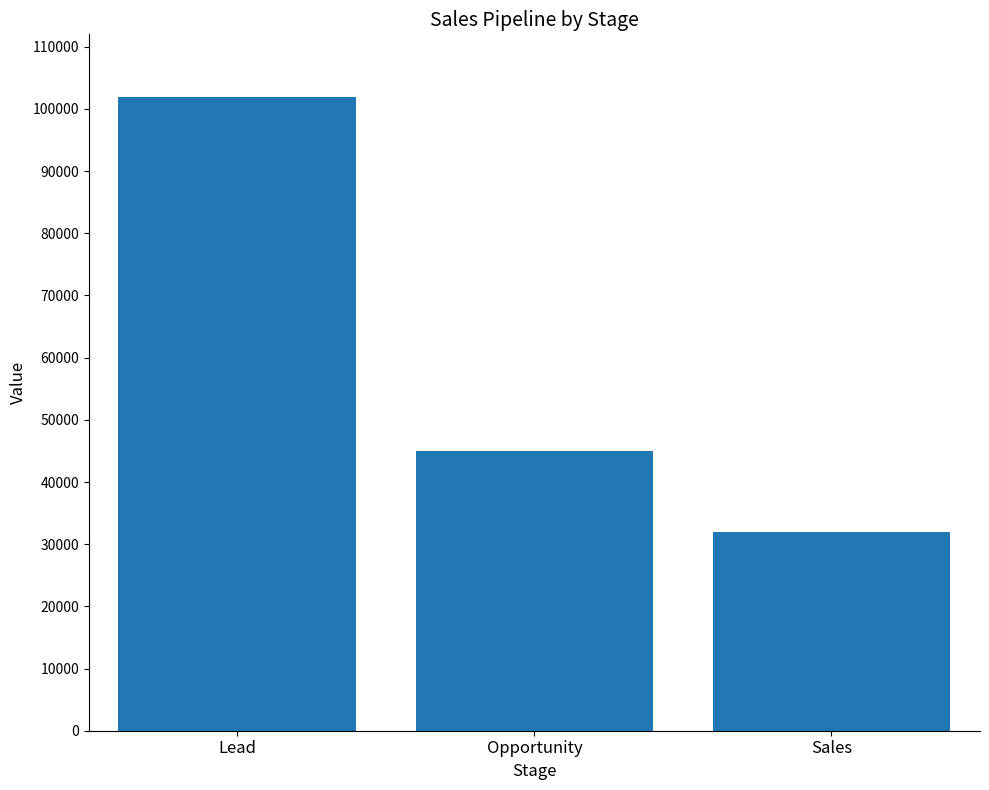

What is the change in value from Lead to Sales?

-70000